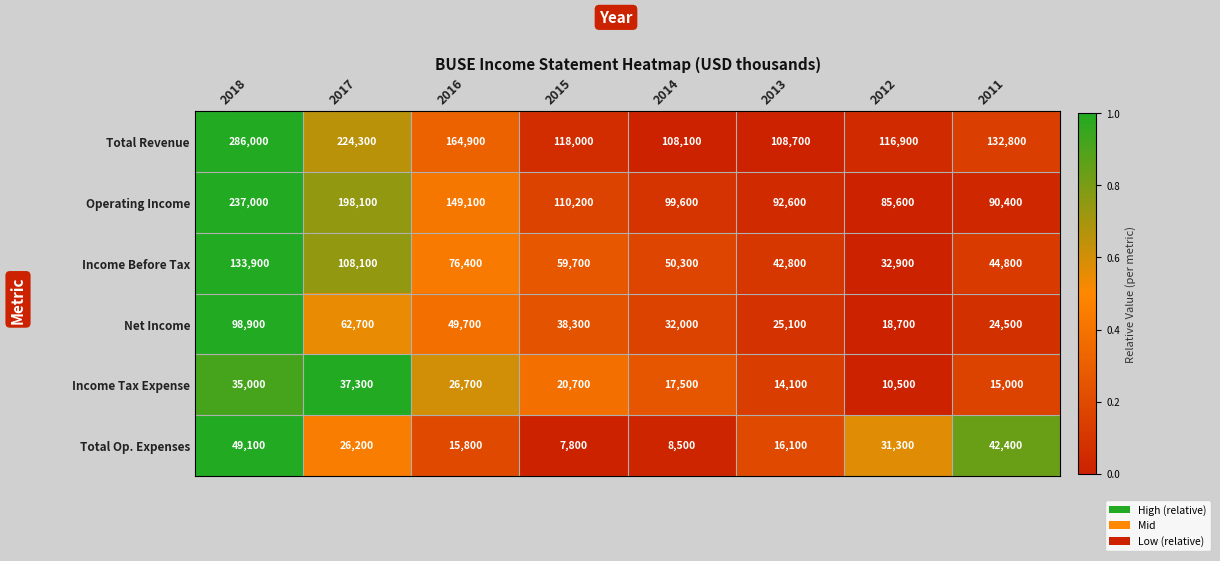

Which series has the largest total across all categories?

Total Revenue